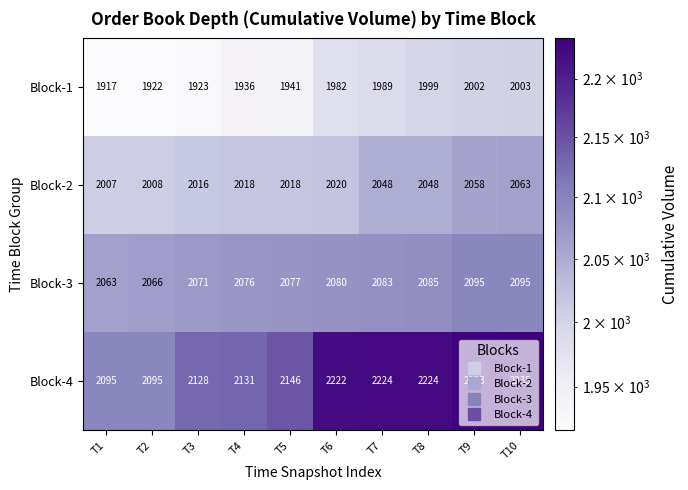

List the series in order of their peak value, highest first.

Block-4, Block-3, Block-2, Block-1